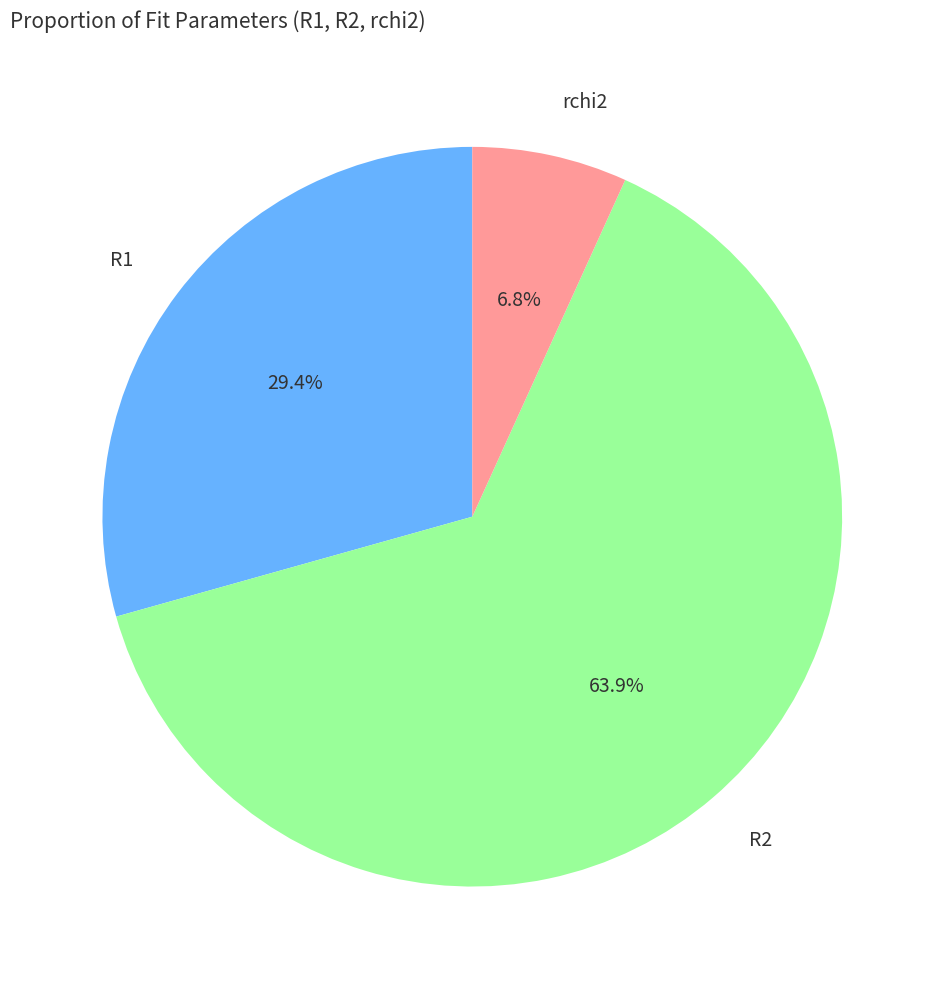

To the nearest percent, what is the difference between the largest and smallest slice percentages?

57%